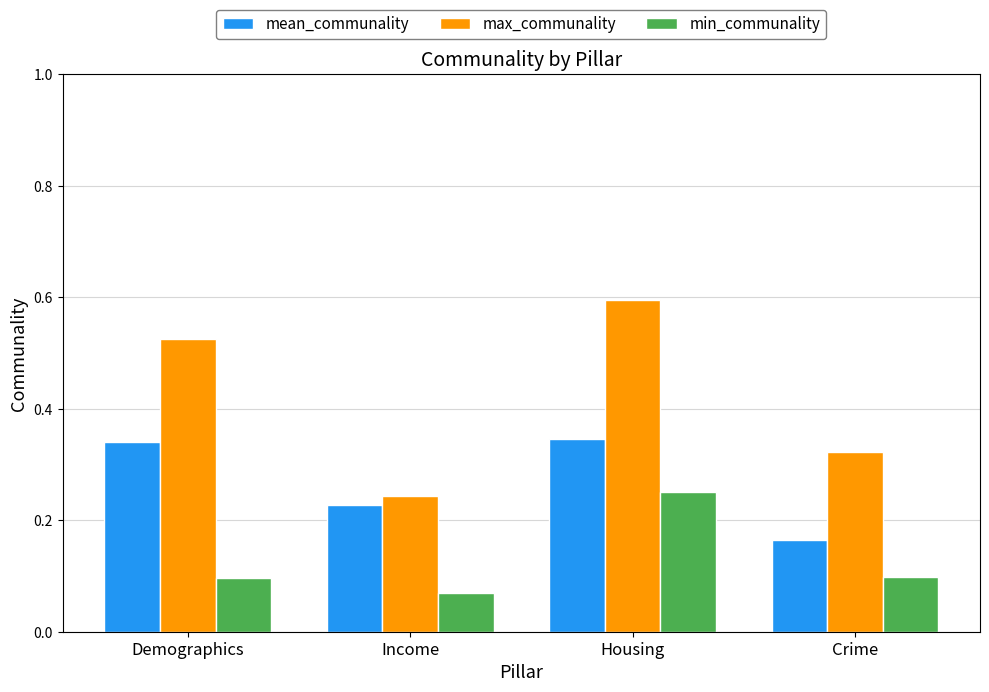

The min_communality series shows 0.2 at Crime. True or false?

False